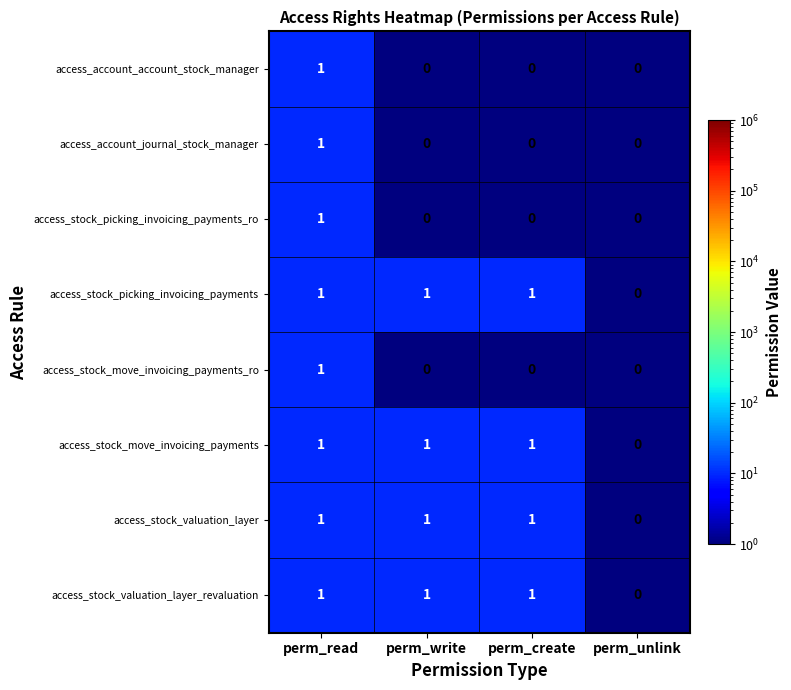

Which category has the lowest value in the access_stock_valuation_layer series?

perm_unlink